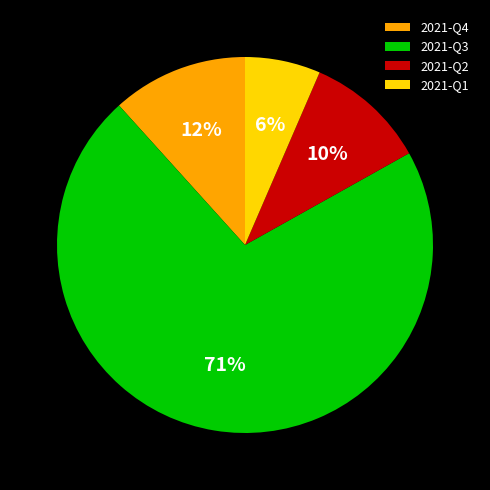

How many slices are in this pie chart?

4